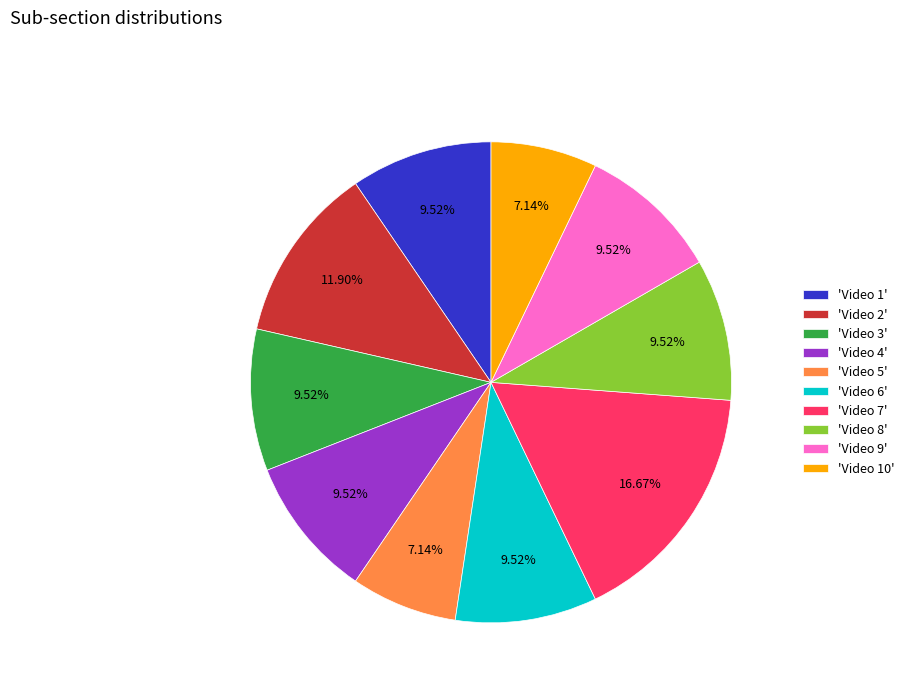

Does 'Video 6' account for over 50% of the chart?

No